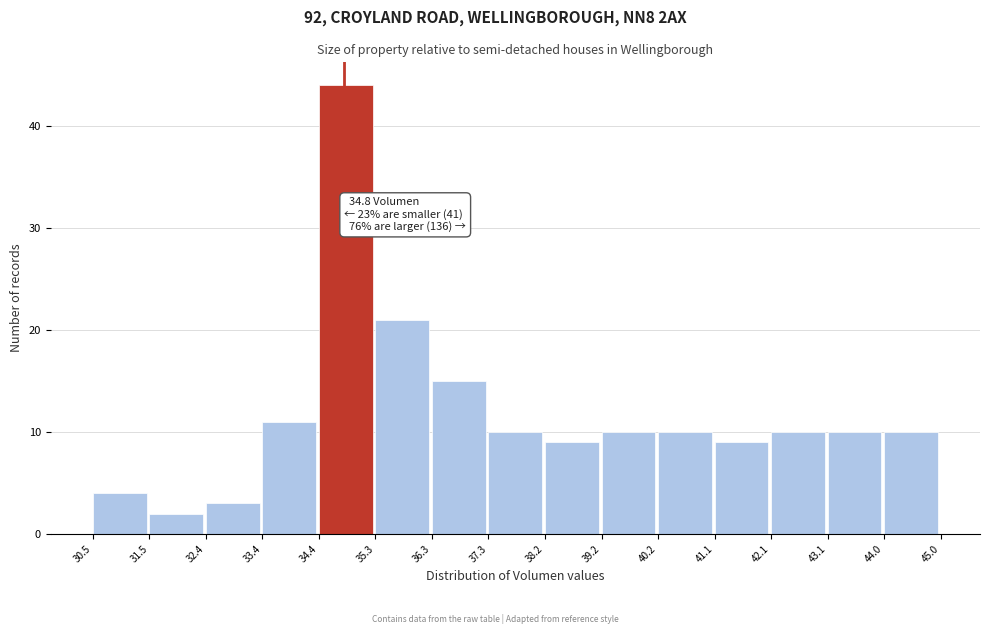

Over which range of the x-axis is the bar tallest?

34.4 to 35.3